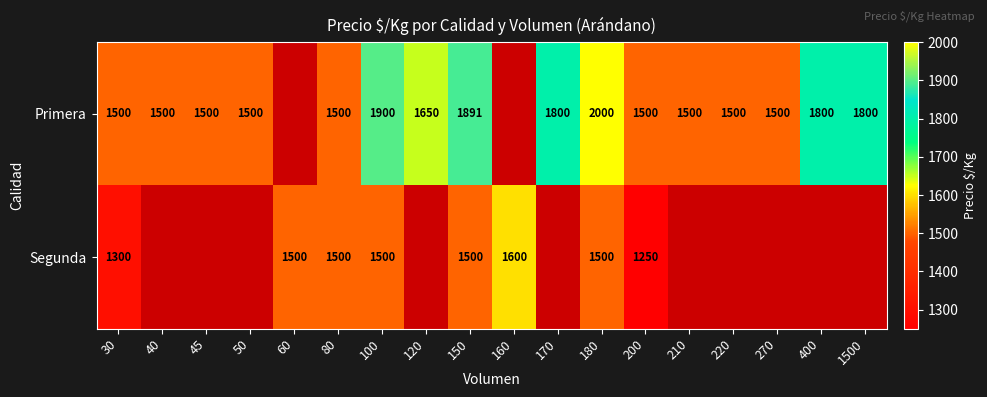

At which category does the chart reach its minimum across all series?

200